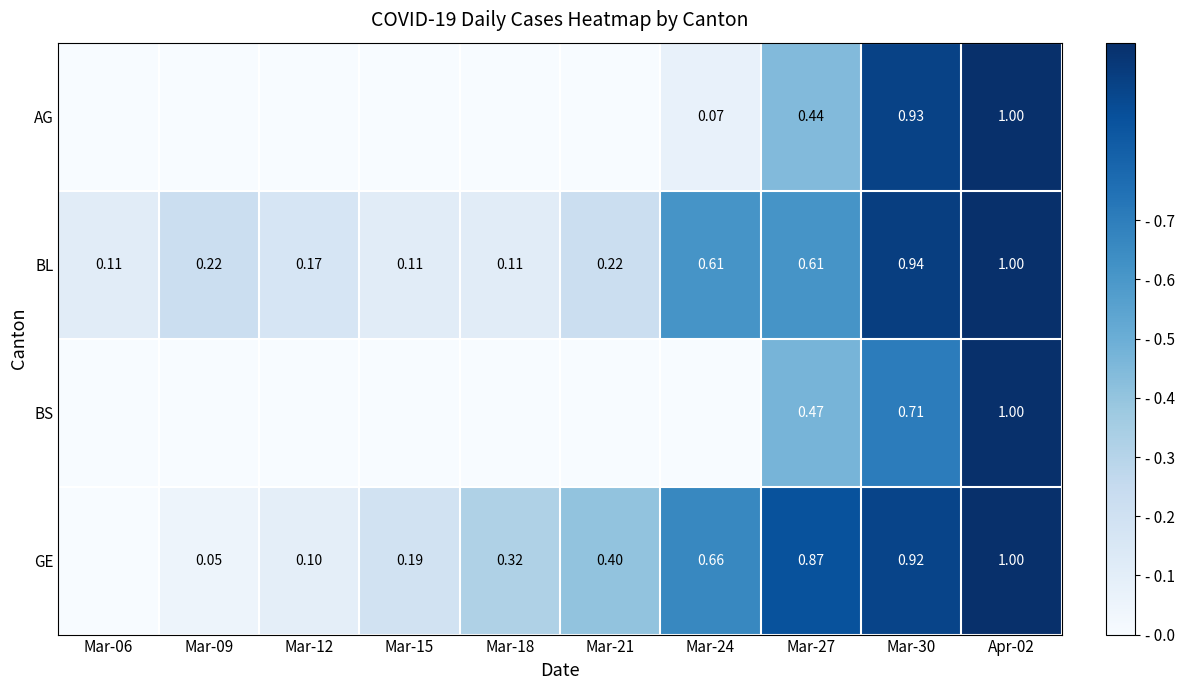

Which series has the largest total across all categories?

GE